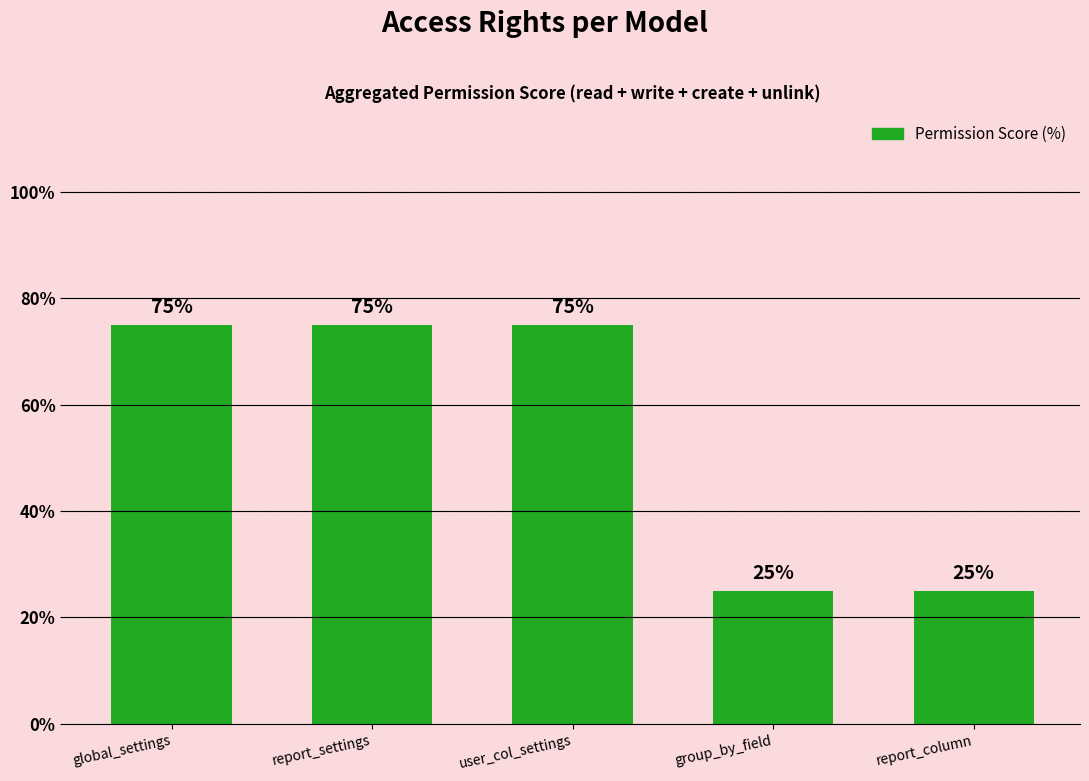

What is the ratio of the value at report_column to the value at user_col_settings?

0.3